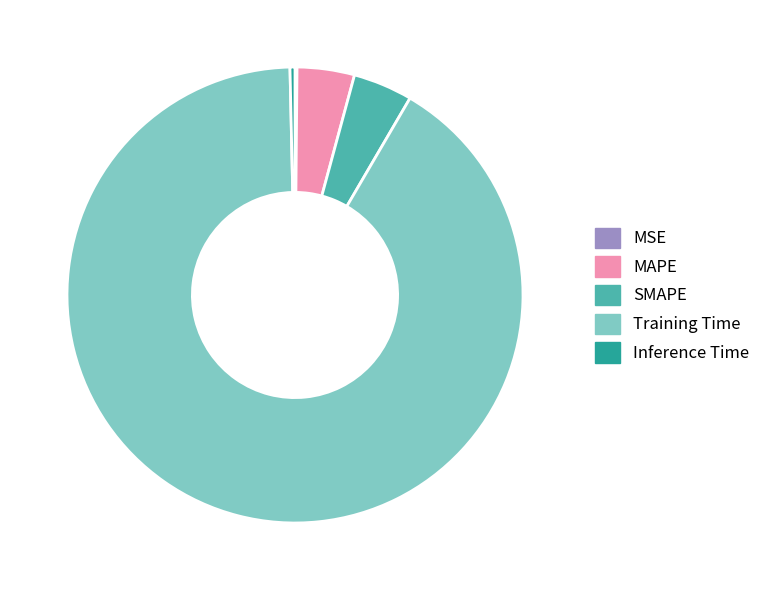

Does any single category account for the majority?

Yes